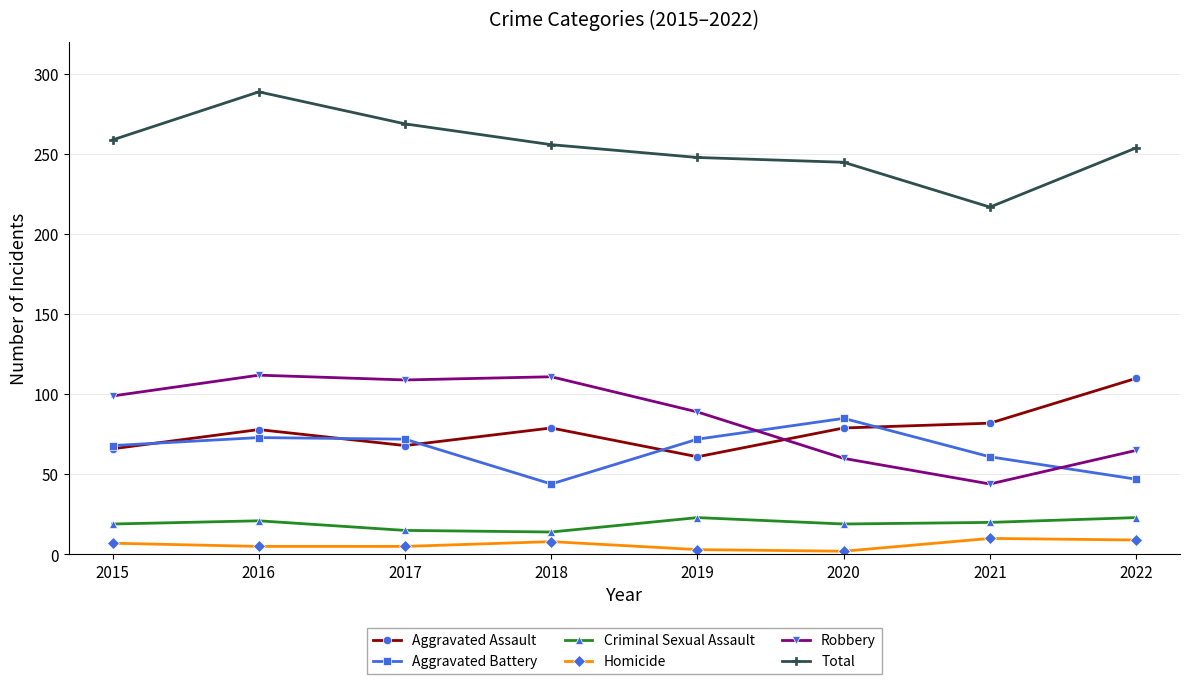

True or false: Aggravated Assault has a value of 78 at 2016.

True